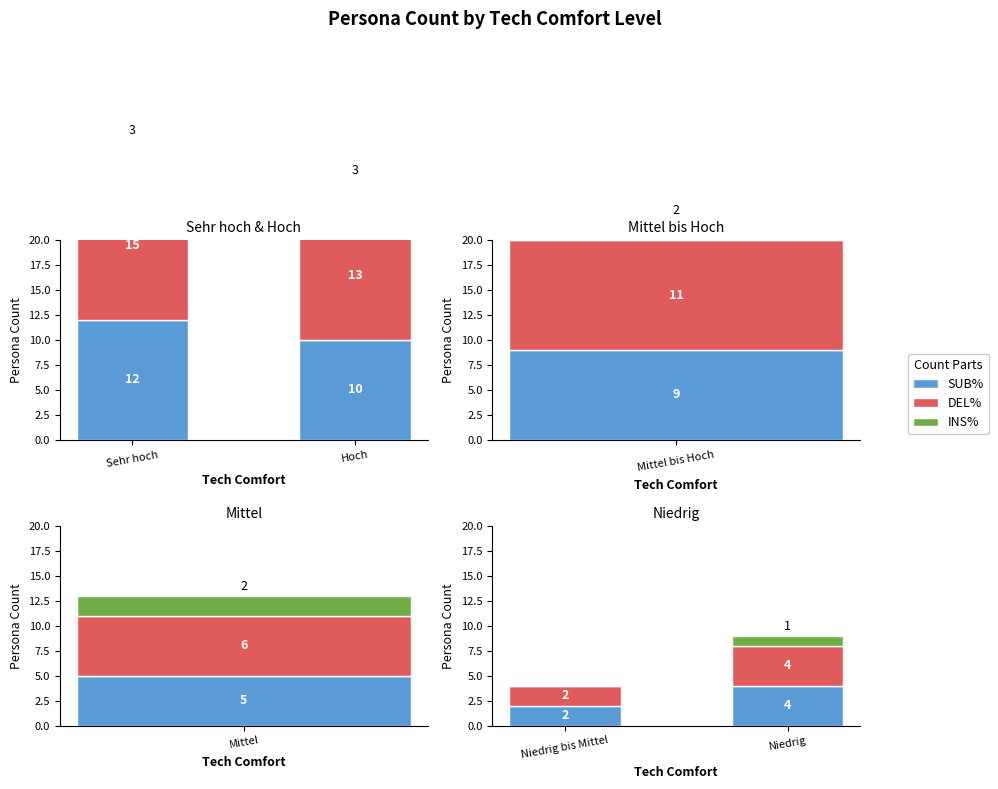

What are all the series names shown in the legend?

SUB%, DEL%, INS%